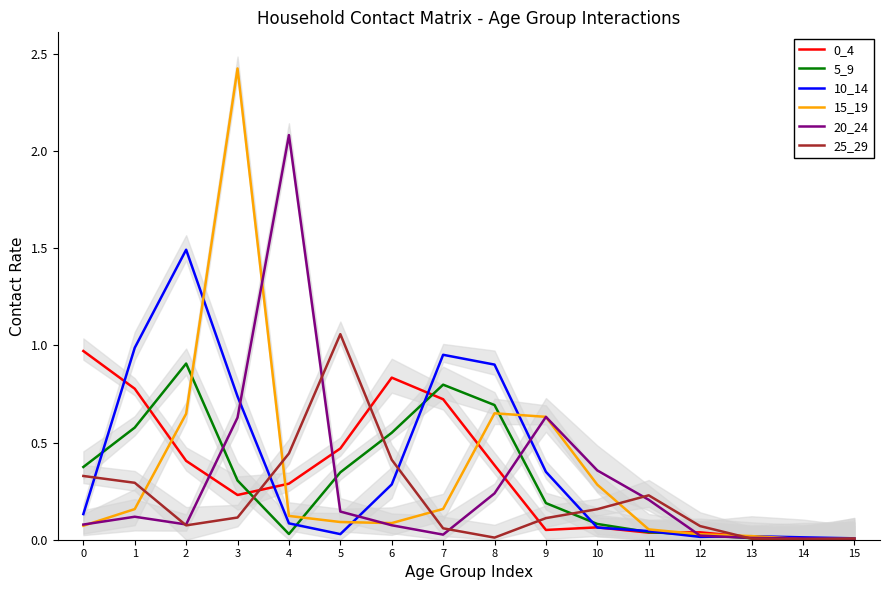

What are all the series names shown in the legend?

0_4, 5_9, 10_14, 15_19, 20_24, 25_29